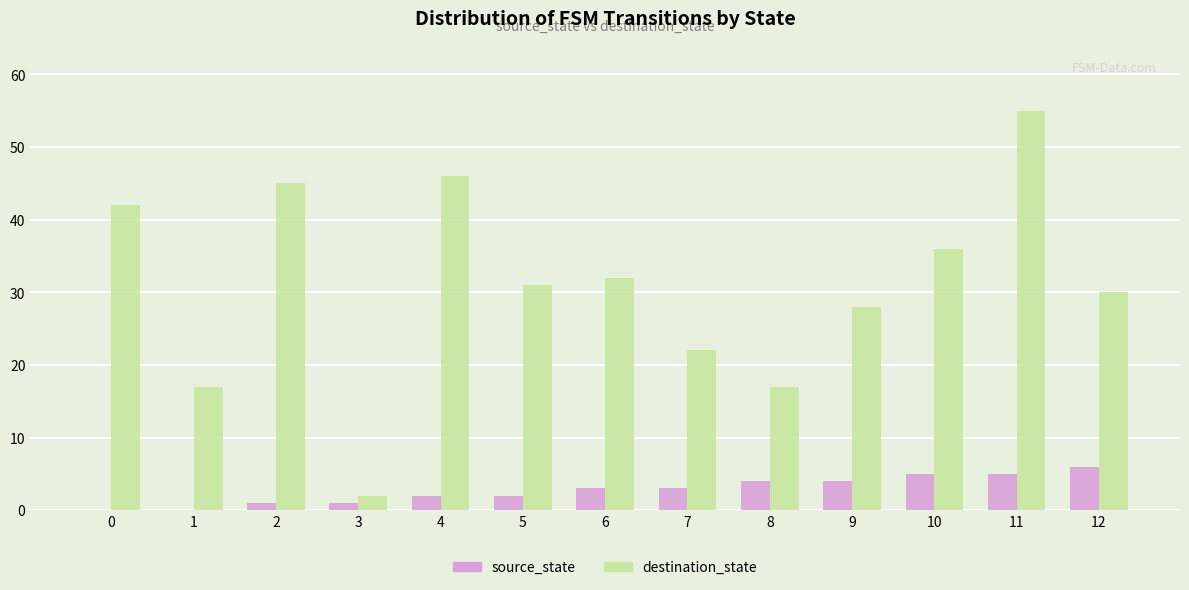

At which category is the sum across all series the highest?

11